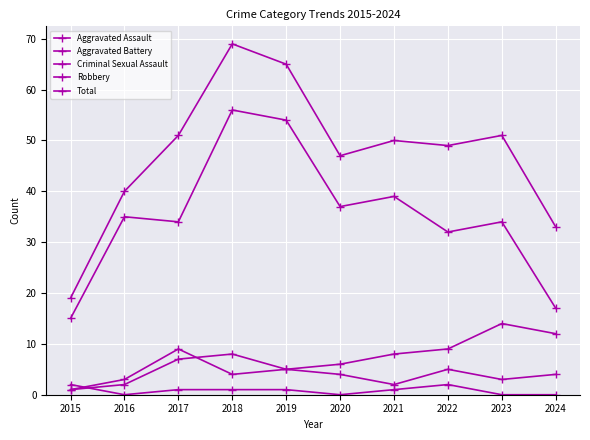

True or false: Robbery and Aggravated Battery intersect in this chart.

False